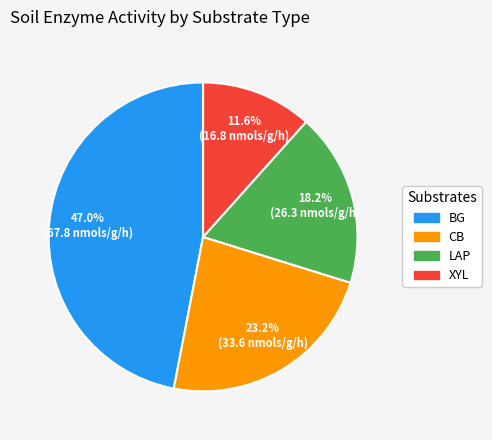

Do LAP and CB together represent more than half of the pie?

No